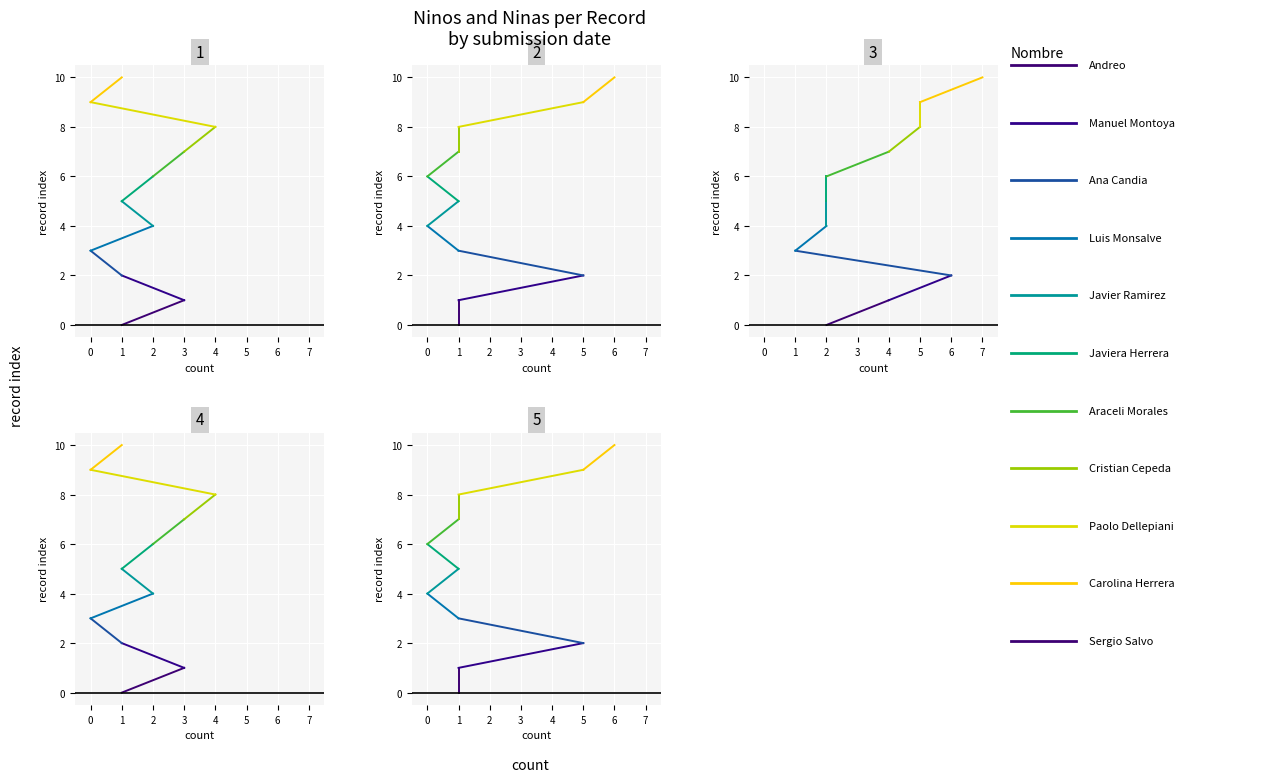

True or false: Ninas and Ninos cross at least once.

True